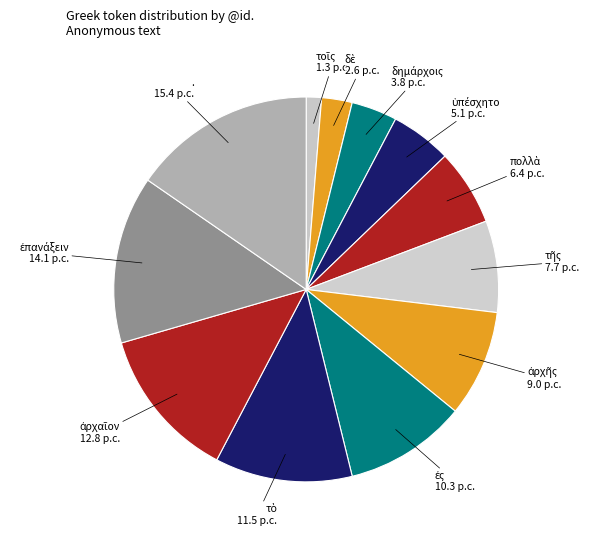

Does any single category account for the majority?

No